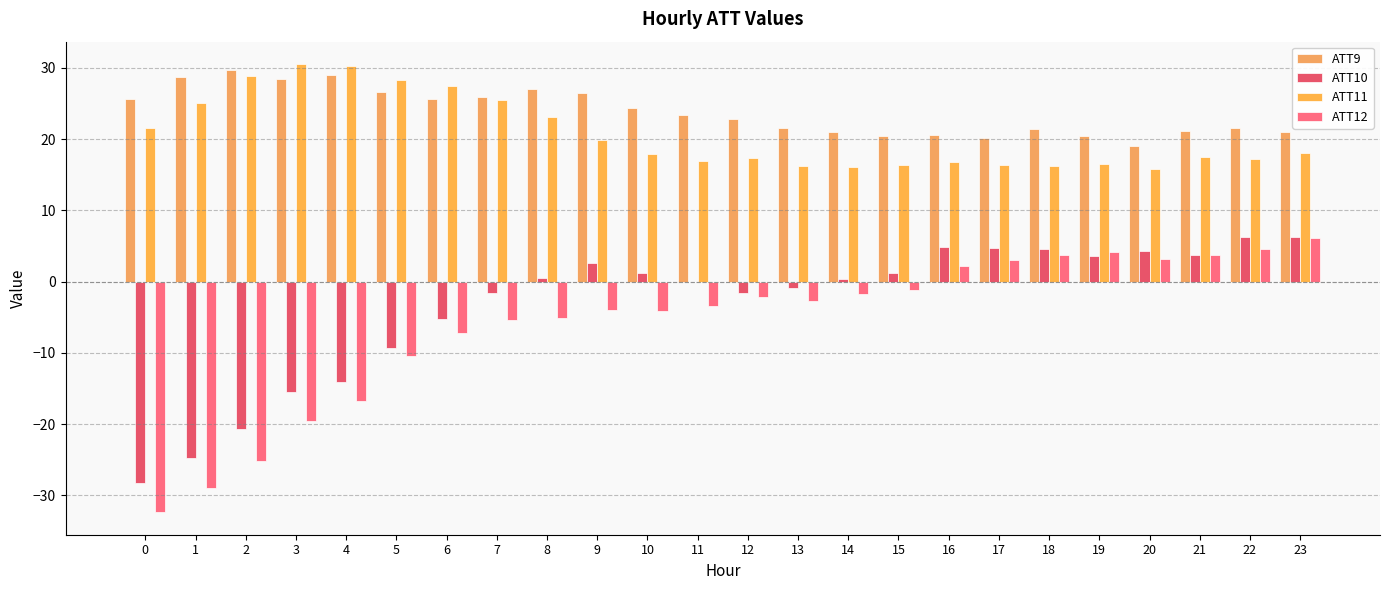

Reading left to right, list all the values displayed in this chart.

ATT9: 0=25.6	1=28.7	2=29.7	3=28.5	4=29.0	5=26.6	6=25.6	7=26.0	8=27.0	9=26.5	10=24.4	11=23.4	12=22.8	13=21.5	14=21.0	15=20.4	16=20.6	17=20.1	18=21.4	19=20.4	20=19.0	21=21.1	22=21.6	23=21.0
ATT10: 0=-28.3	1=-24.7	2=-20.7	3=-15.5	4=-14.2	5=-9.4	6=-5.3	7=-1.6	8=0.5	9=2.6	10=1.3	11=-0.1	12=-1.6	13=-0.9	14=0.4	15=1.2	16=4.9	17=4.7	18=4.6	19=3.5	20=4.3	21=3.7	22=6.3	23=6.2
ATT11: 0=21.6	1=25.1	2=28.9	3=30.5	4=30.3	5=28.3	6=27.4	7=25.5	8=23.1	9=19.9	10=18.0	11=17.0	12=17.4	13=16.2	14=16.2	15=16.3	16=16.8	17=16.4	18=16.2	19=16.6	20=15.8	21=17.4	22=17.2	23=18.0
ATT12: 0=-32.4	1=-28.9	2=-25.2	3=-19.6	4=-16.7	5=-10.4	6=-7.3	7=-5.4	8=-5.1	9=-4.0	10=-4.1	11=-3.4	12=-2.2	13=-2.8	14=-1.7	15=-1.1	16=2.2	17=3.0	18=3.8	19=4.1	20=3.2	21=3.8	22=4.5	23=6.1